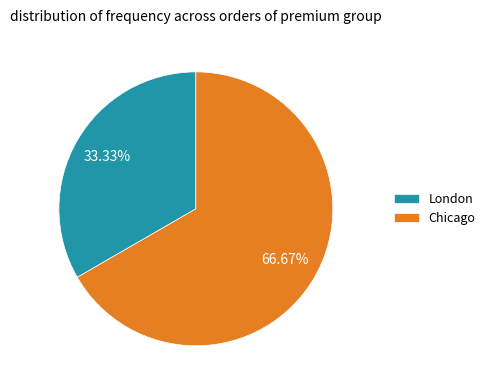

Count the number of slices in the pie.

2